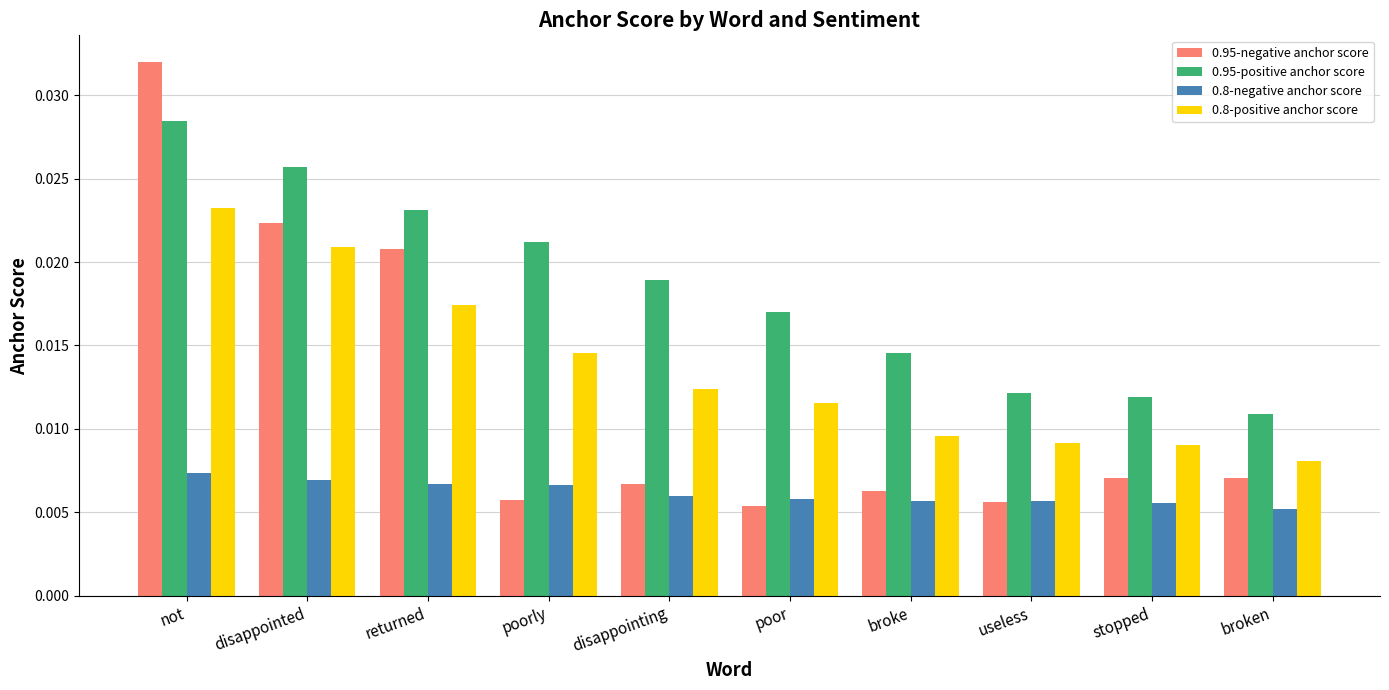

How many series are shown in this chart?

4